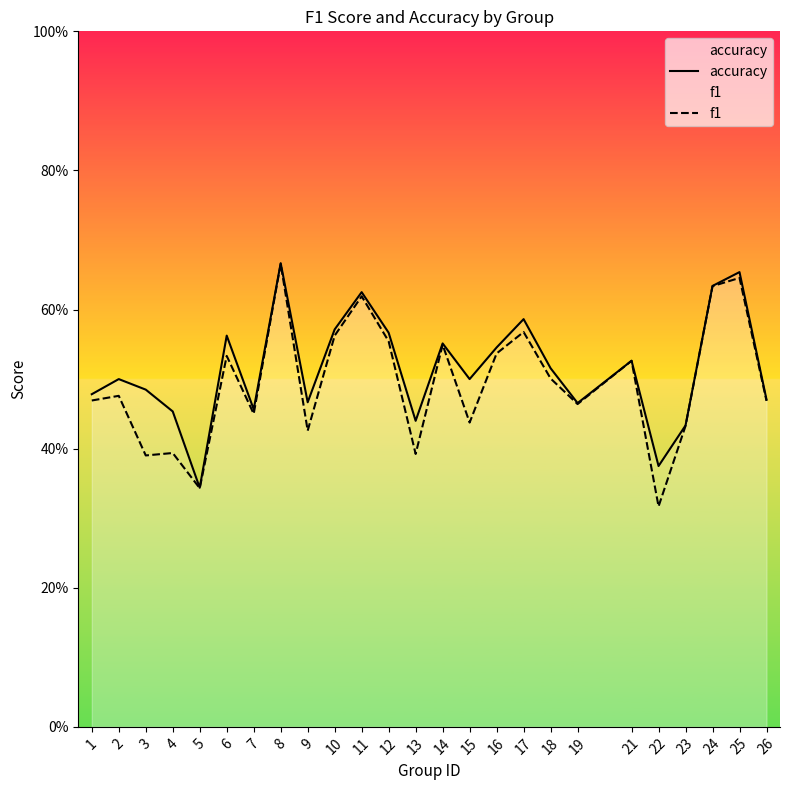

The accuracy series shows 0.3 at 2. True or false?

False